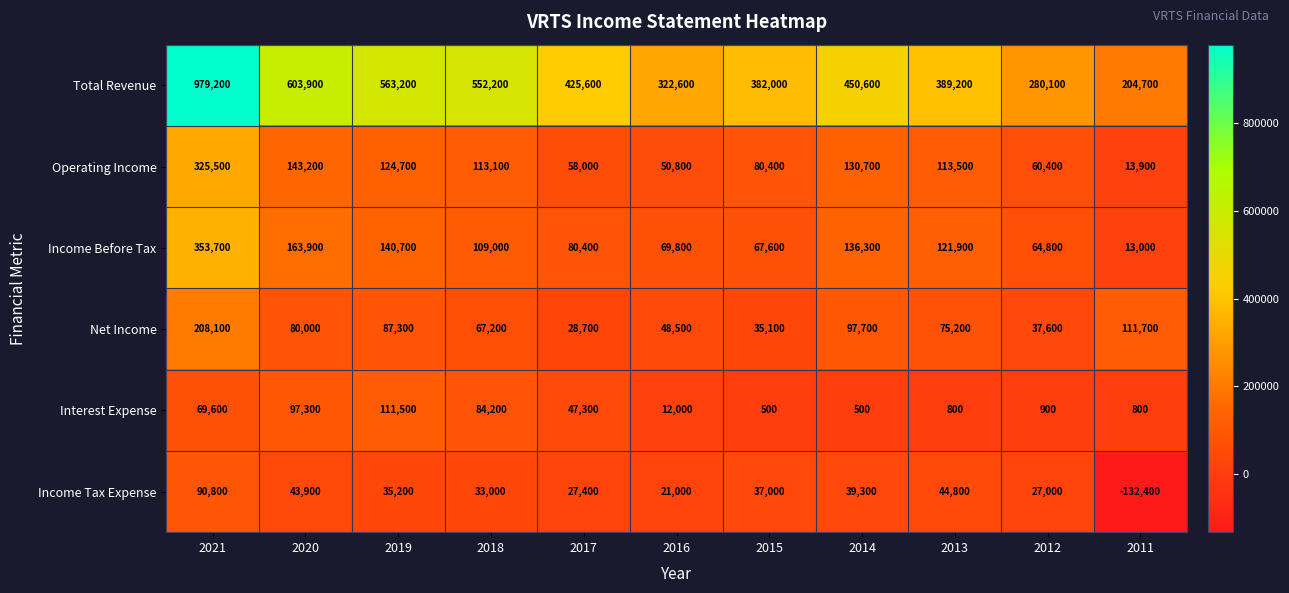

The value of Income Before Tax at 2013 is 121900. True or false?

True